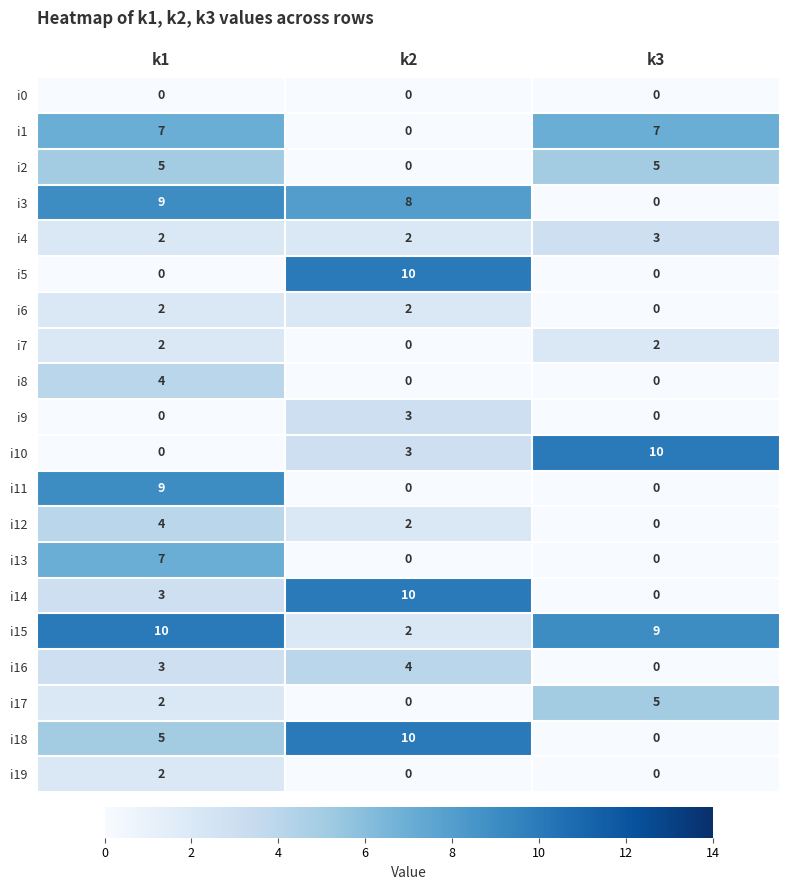

Is it true that i10 equals 3 at k2?

True